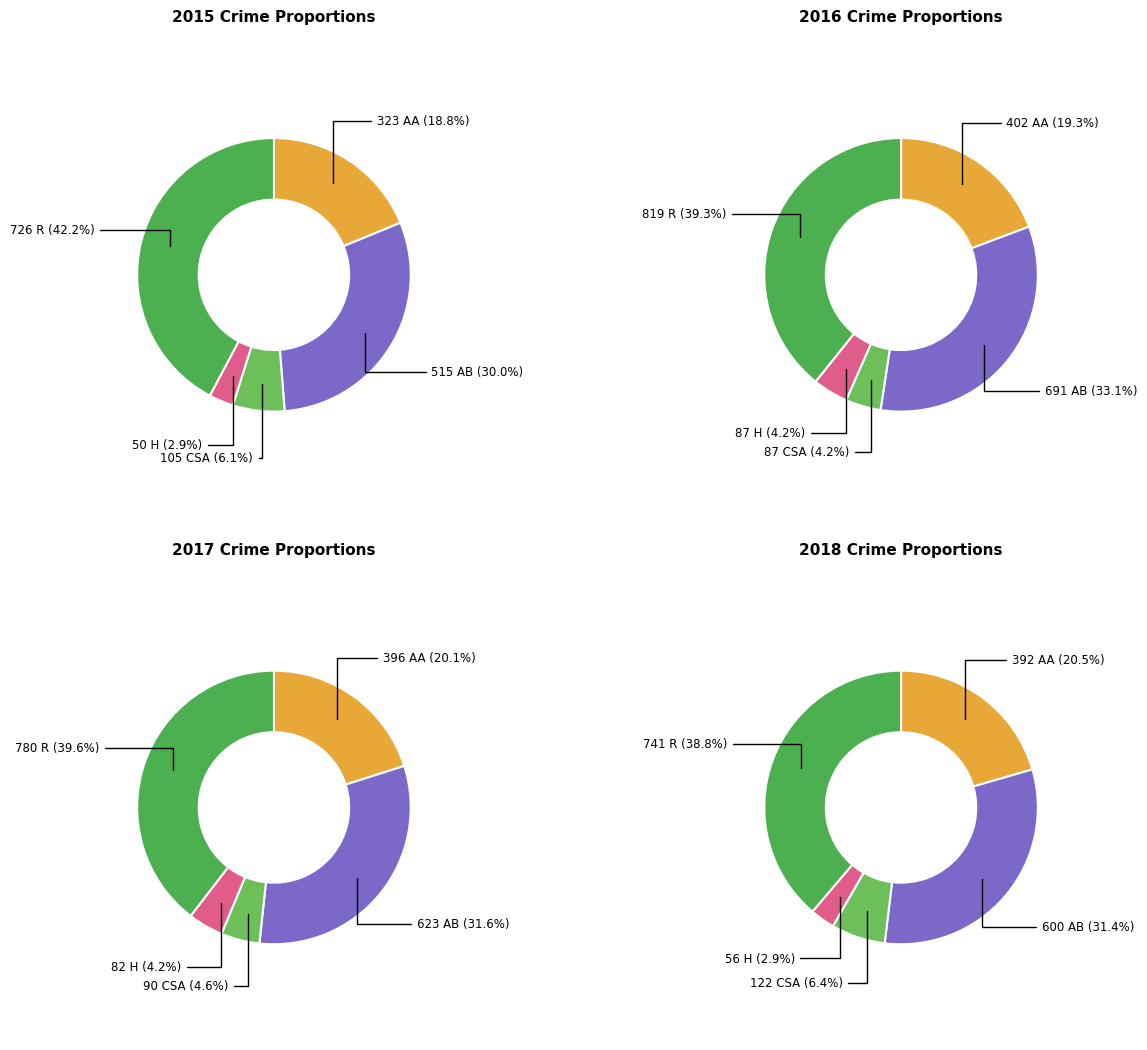

Is Aggravated Assault the majority of the pie?

No